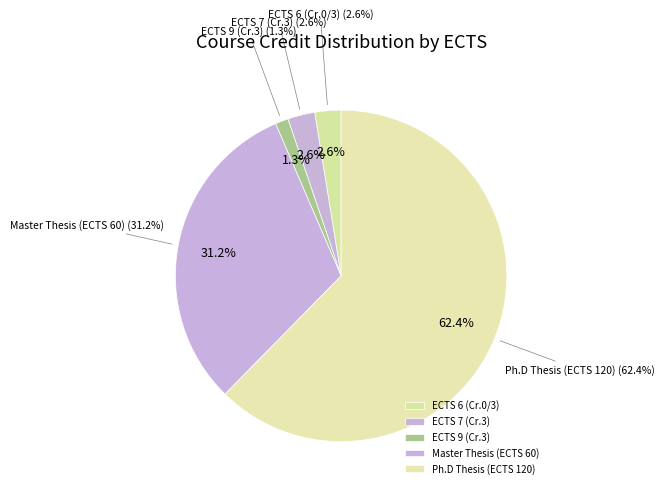

Which slice is the largest?

Ph.D Thesis (ECTS 120)